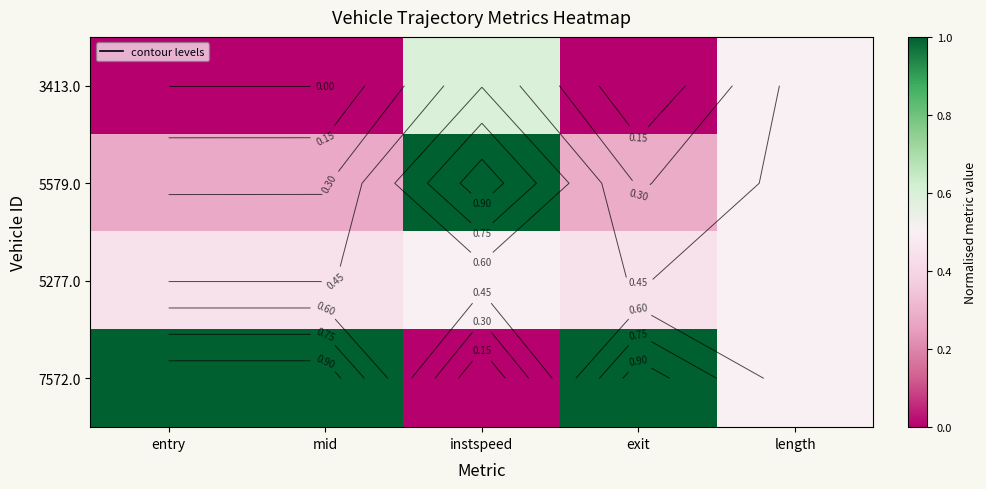

Which category has the highest value in the 5579.0 series?

instspeed